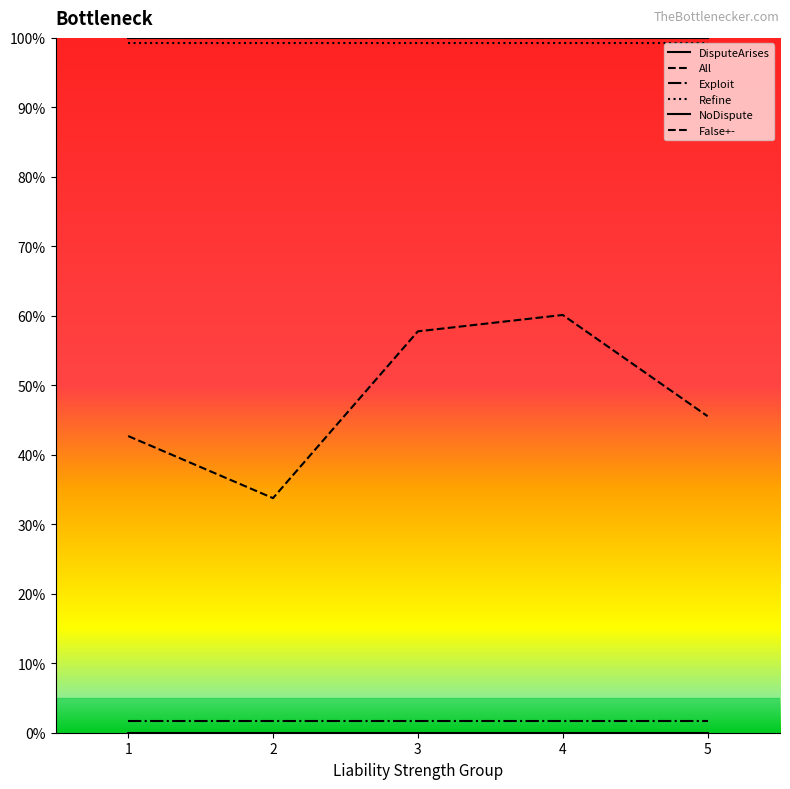

True or false: False+- has more than 0 interior local peaks.

True